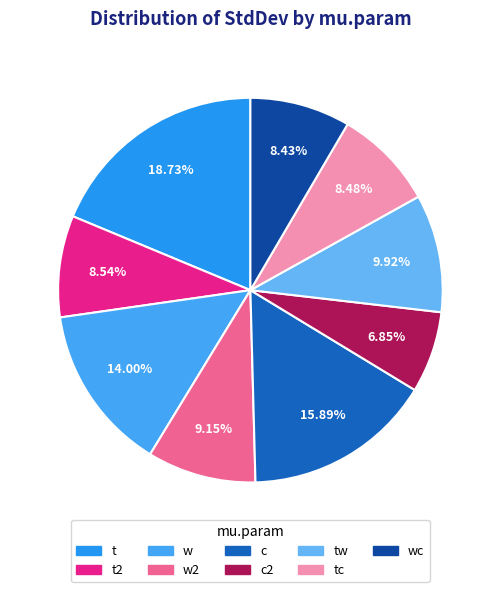

Combined, what portion of the pie is c2 and w2?

16.0%